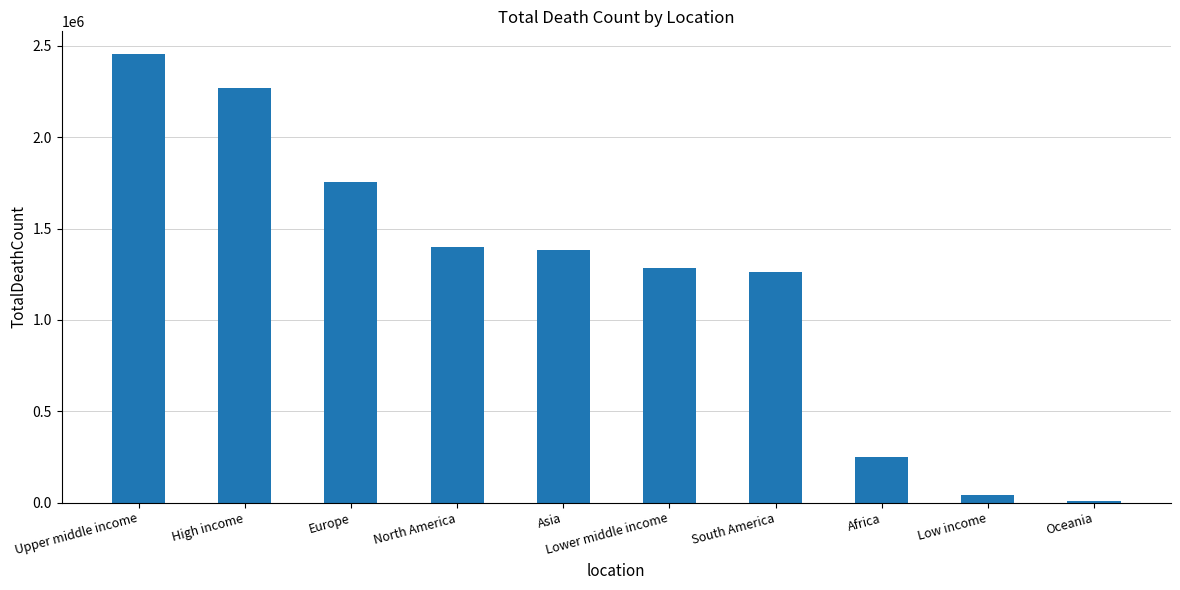

What is the change in value from Africa to Low income?

-207987